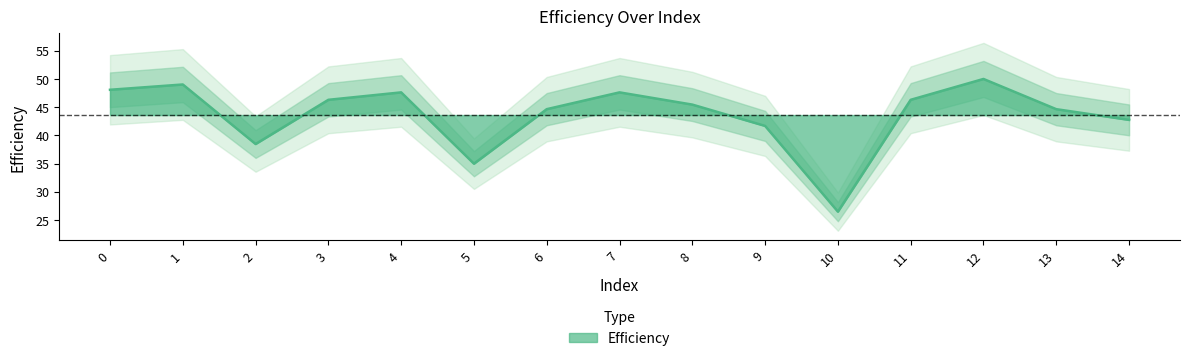

How many points are lower than both their immediate neighbors (excluding endpoints)?

3